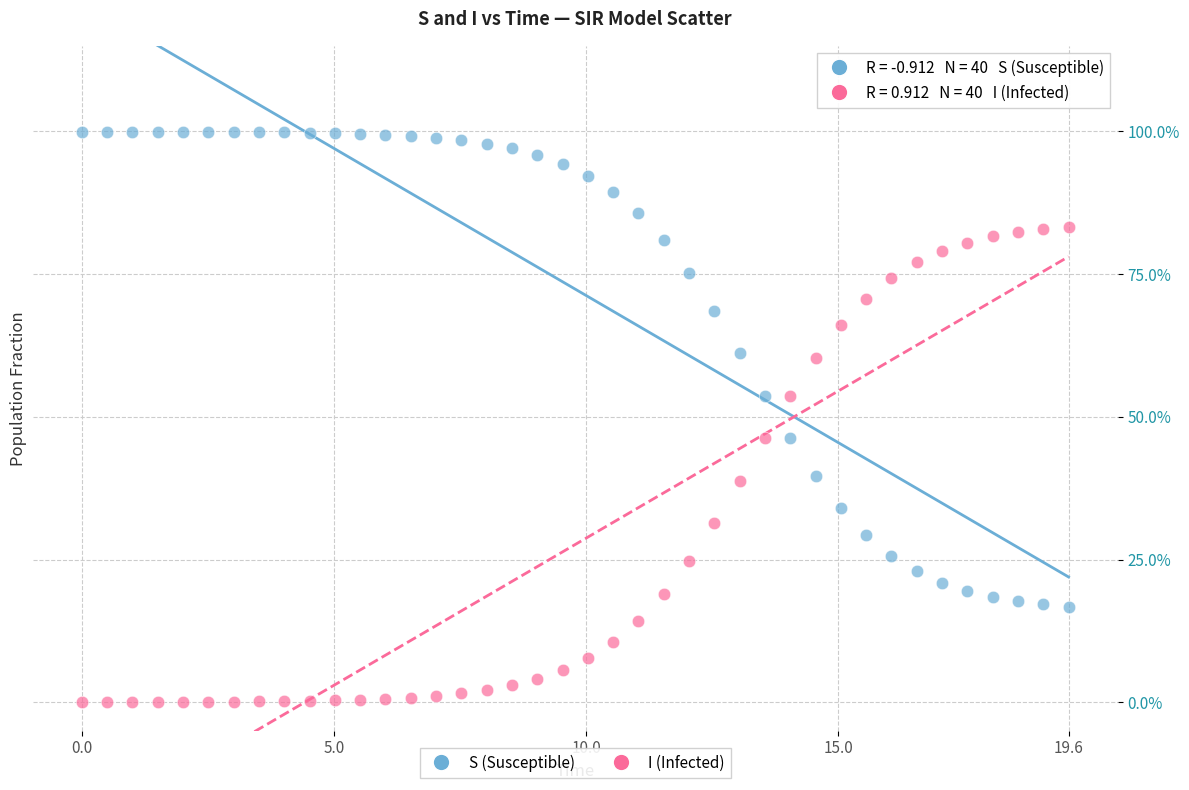

Which series reaches the maximum Y coordinate?

S (Susceptible)